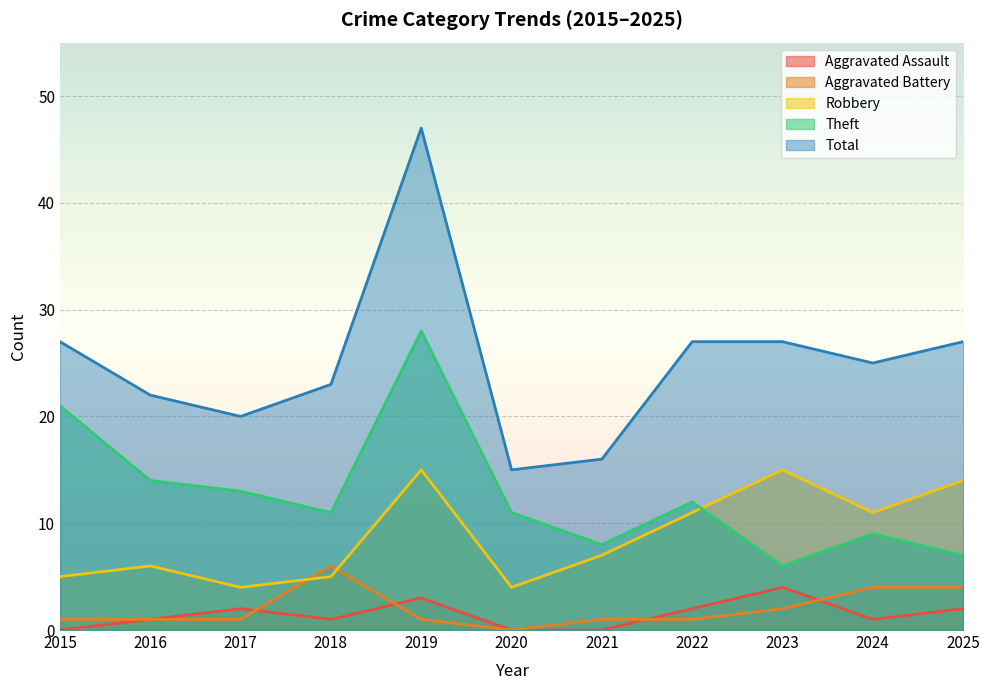

Reading left to right, extract all data points from this chart.

Aggravated Assault: 0	1	2	1	3	0	0	2	4	1	2
Aggravated Battery: 1	1	1	6	1	0	1	1	2	4	4
Robbery: 5	6	4	5	15	4	7	11	15	11	14
Theft: 21	14	13	11	28	11	8	12	6	9	7
Total: 27	22	20	23	47	15	16	27	27	25	27